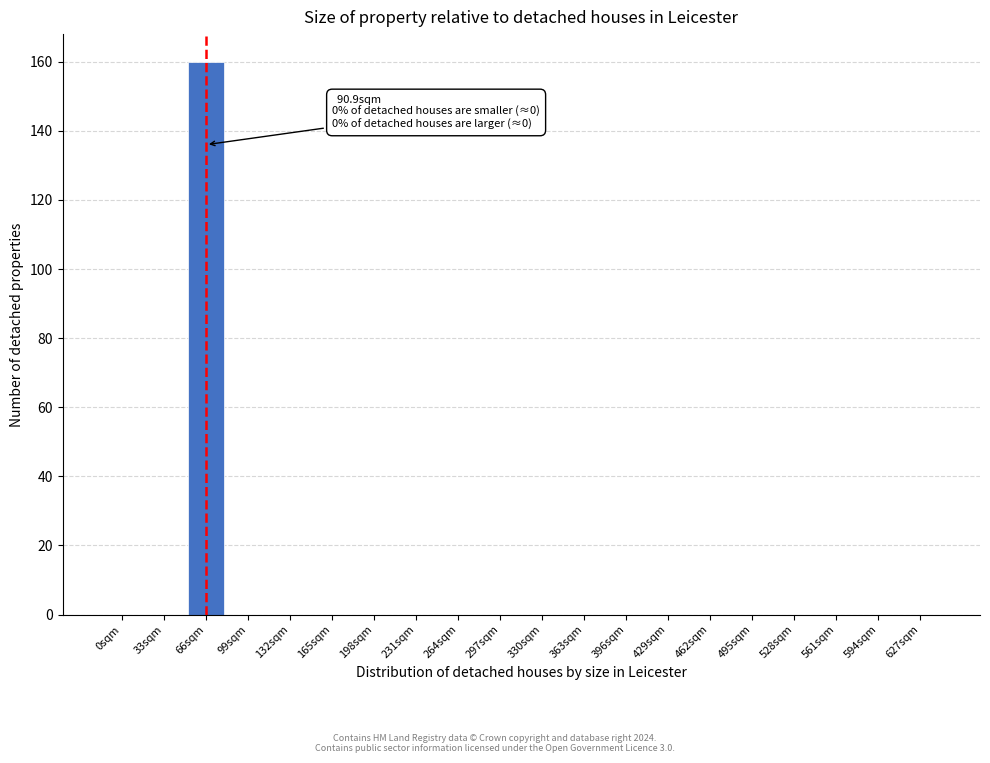

Reading right to left, what are all the values shown in this chart?

627sqm=0	594sqm=0	561sqm=0	528sqm=0	495sqm=0	462sqm=0	429sqm=0	396sqm=0	363sqm=0	330sqm=0	297sqm=0	264sqm=0	231sqm=0	198sqm=0	165sqm=0	132sqm=0	99sqm=0	66sqm=160	33sqm=0	0sqm=0